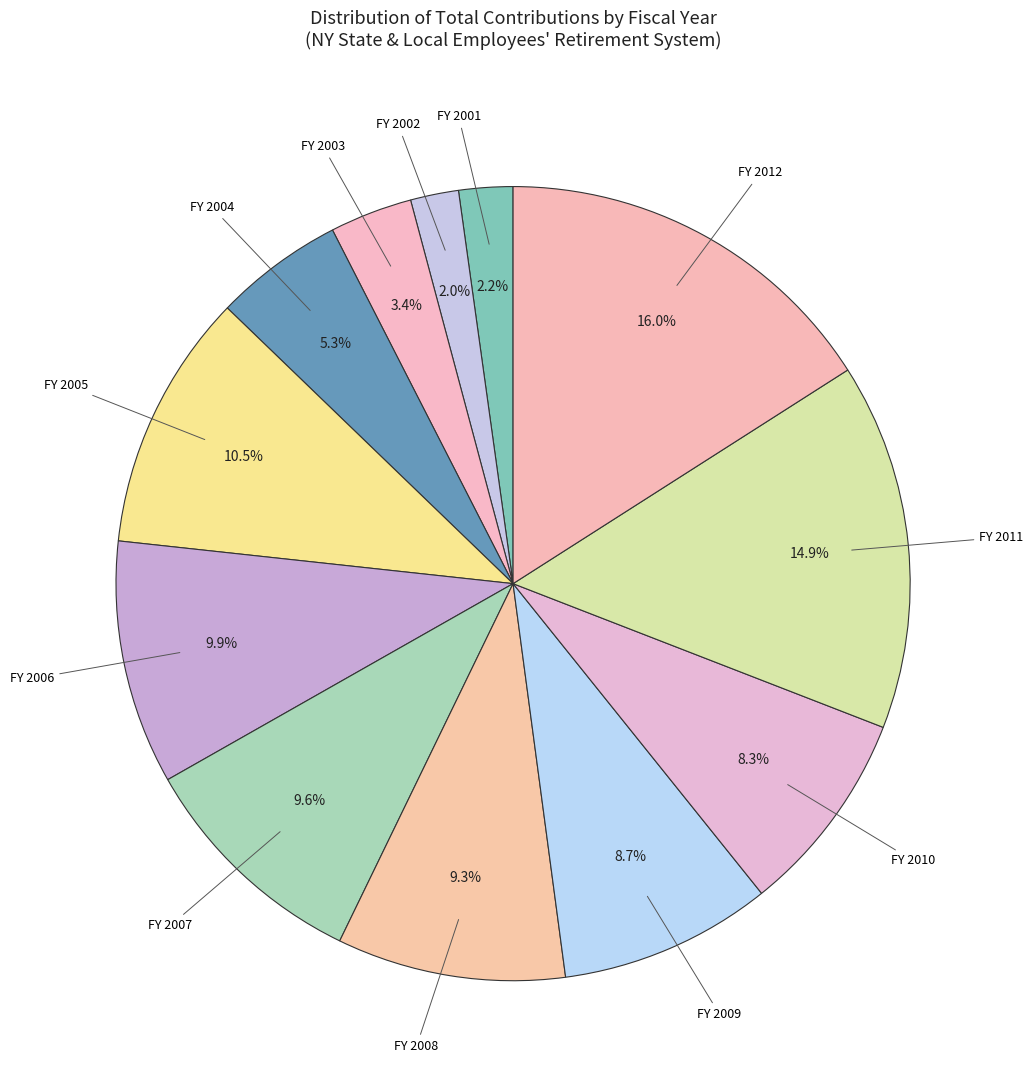

Count the number of slices in the pie.

12